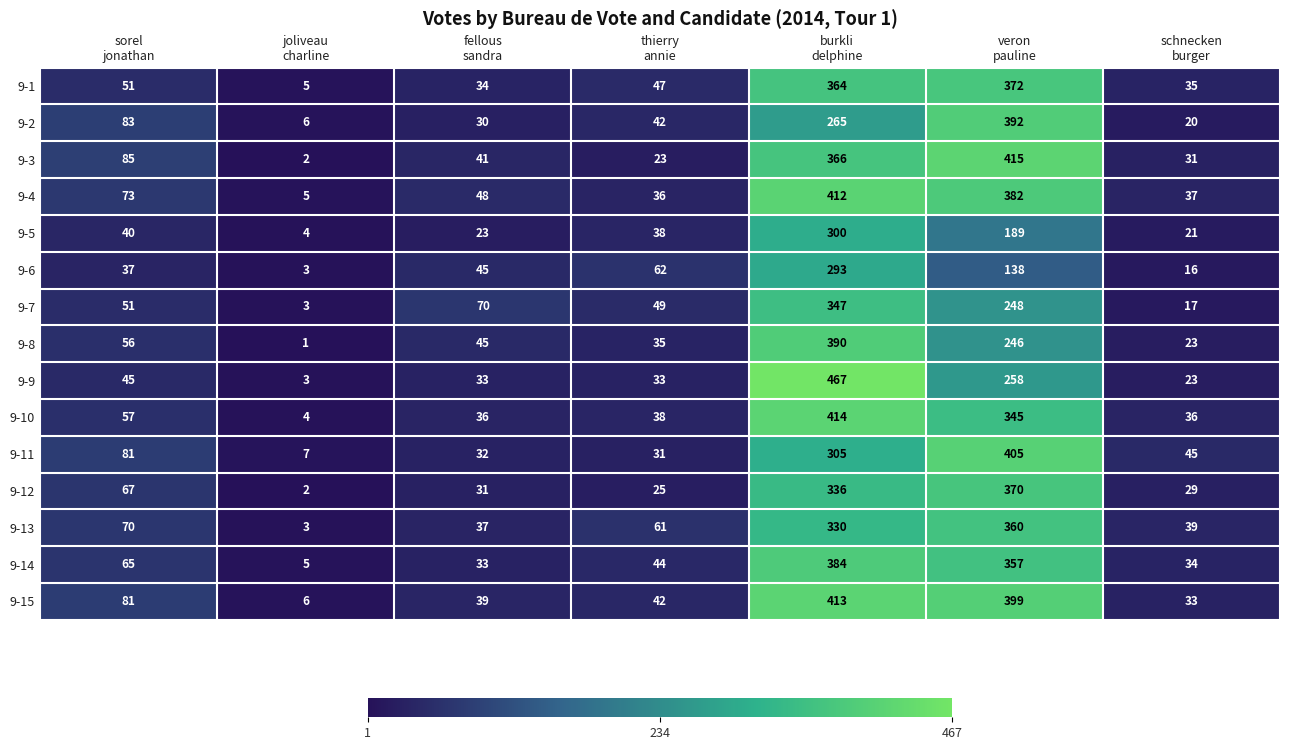

What is the maximum value for 9-15?

413